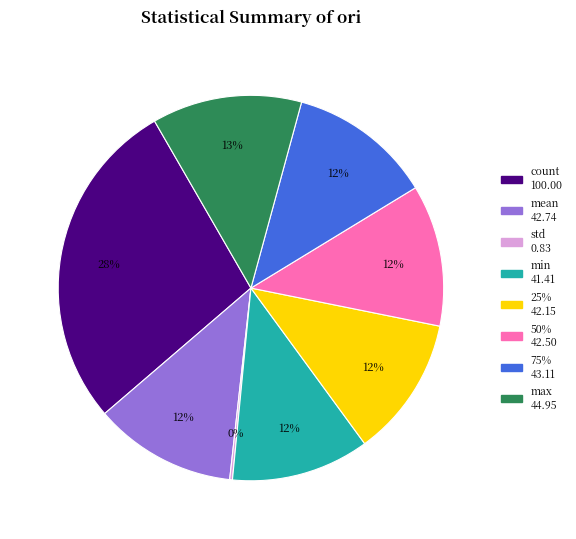

Combined, do min and mean account for over 50%?

No